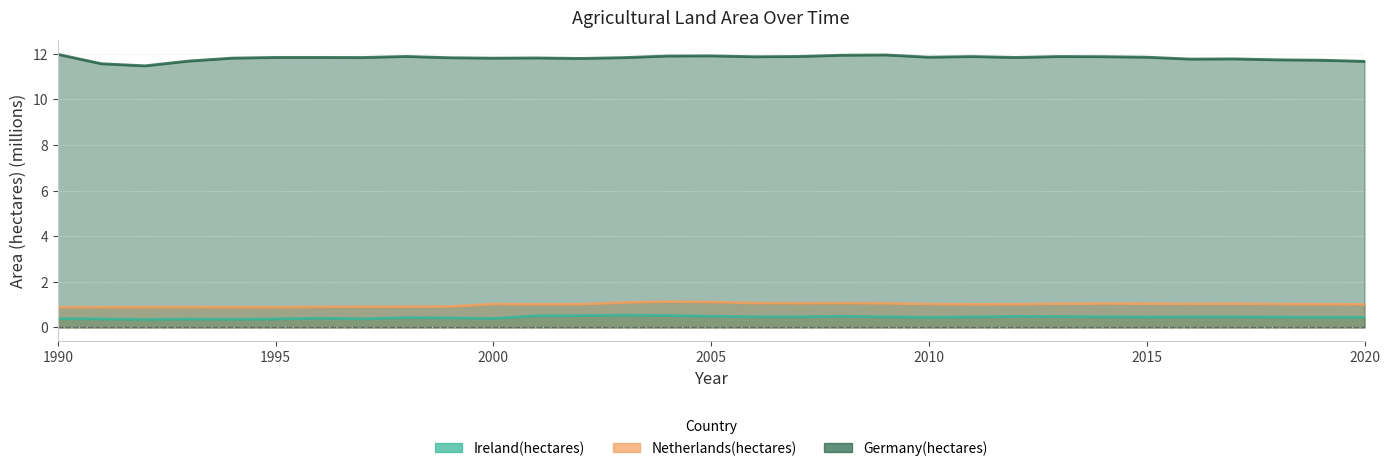

True or false: Netherlands(hectares) has more than 0 interior local peaks.

True